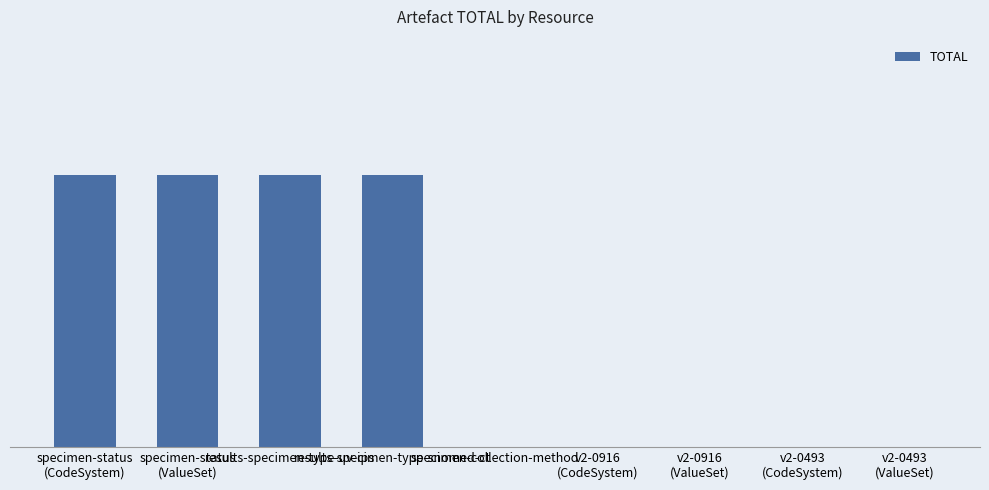

List the labels in order of value, smallest first.

specimen-collection-method, v2-0916
(CodeSystem), v2-0916
(ValueSet), v2-0493
(CodeSystem), v2-0493
(ValueSet), specimen-status
(CodeSystem), specimen-status
(ValueSet), results-specimen-type-uv-ips, results-specimen-type-snomed-ct